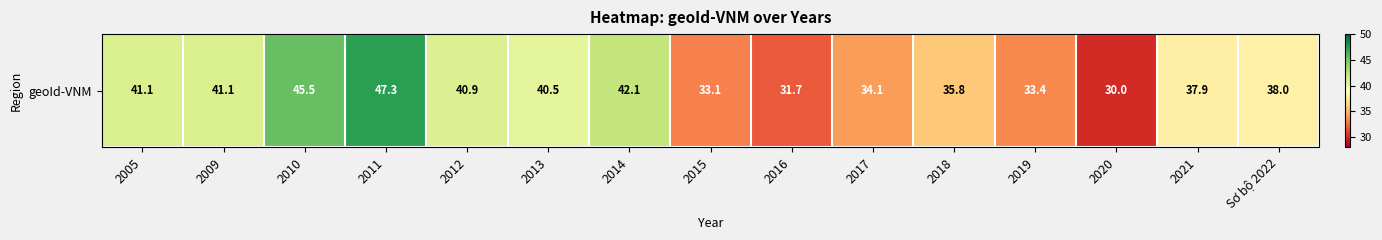

Which has a higher value, 2005 or 2018?

2005